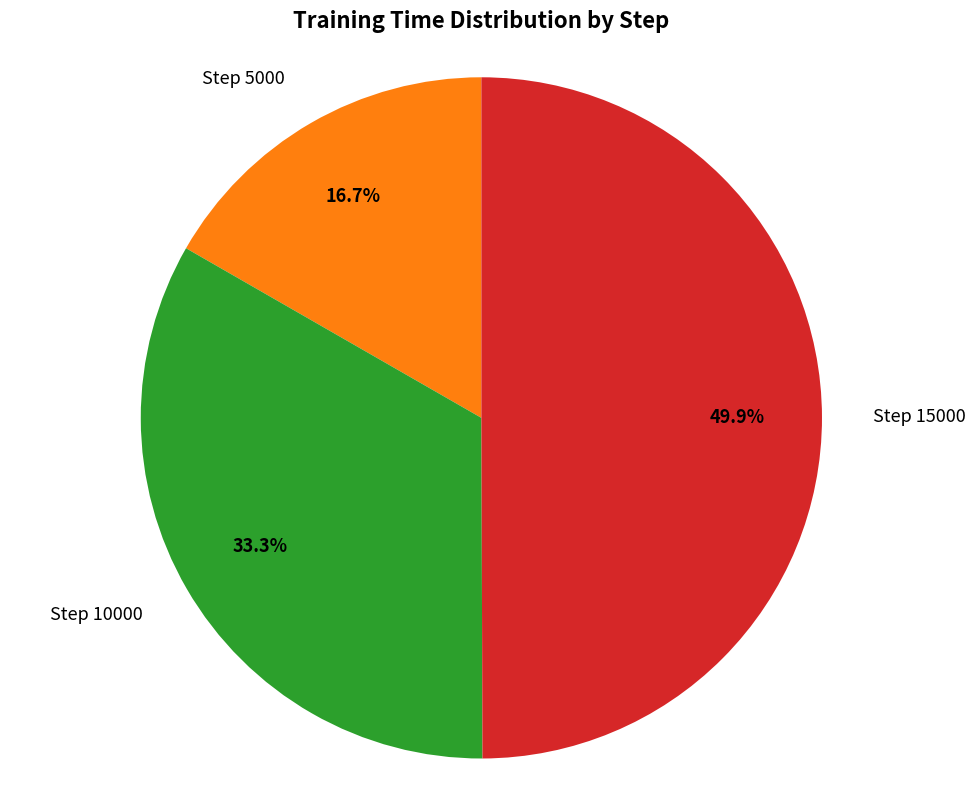

Rank the categories by value from lowest to highest.

Step 5000, Step 10000, Step 15000